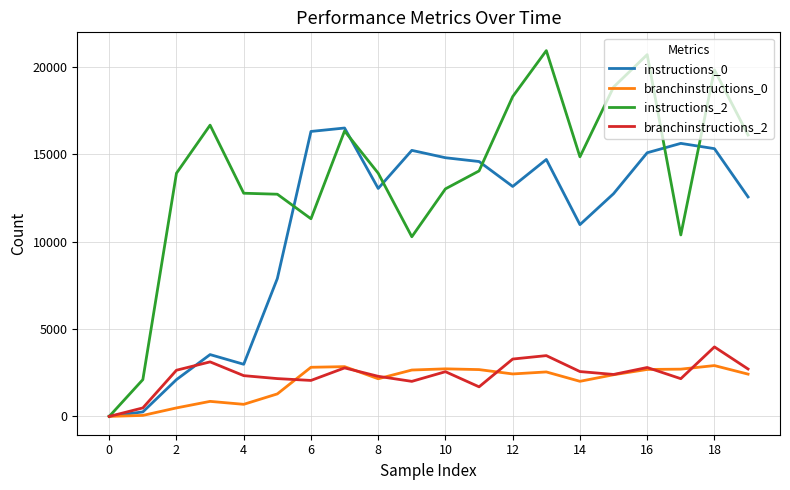

Which series has the largest range (max minus min)?

instructions_2